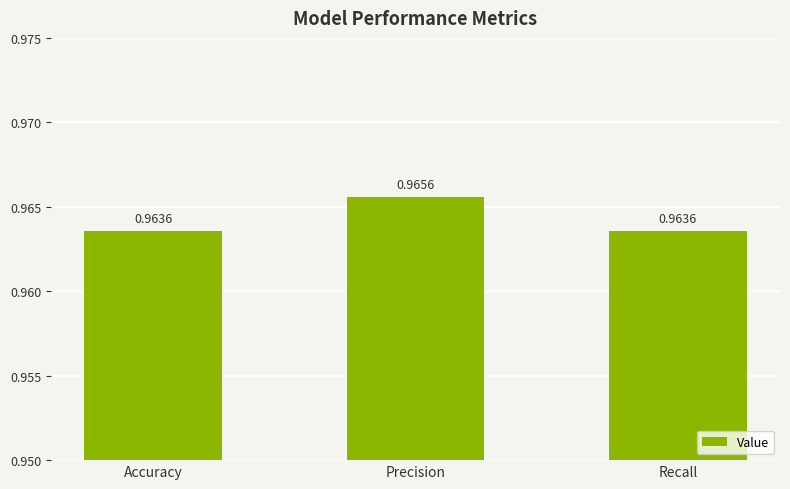

Are the bars grouped side by side (vs. stacked)?

No